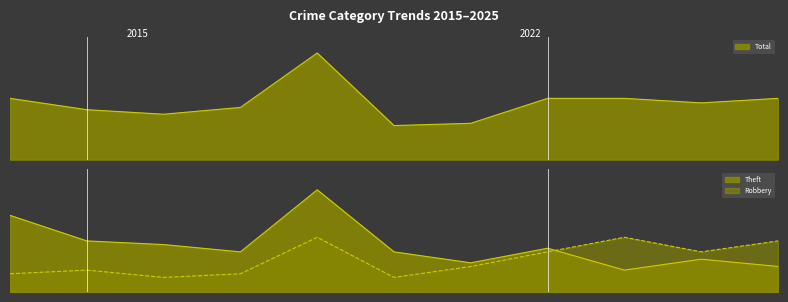

True or false: Total has a value of 22 at 2020.

False